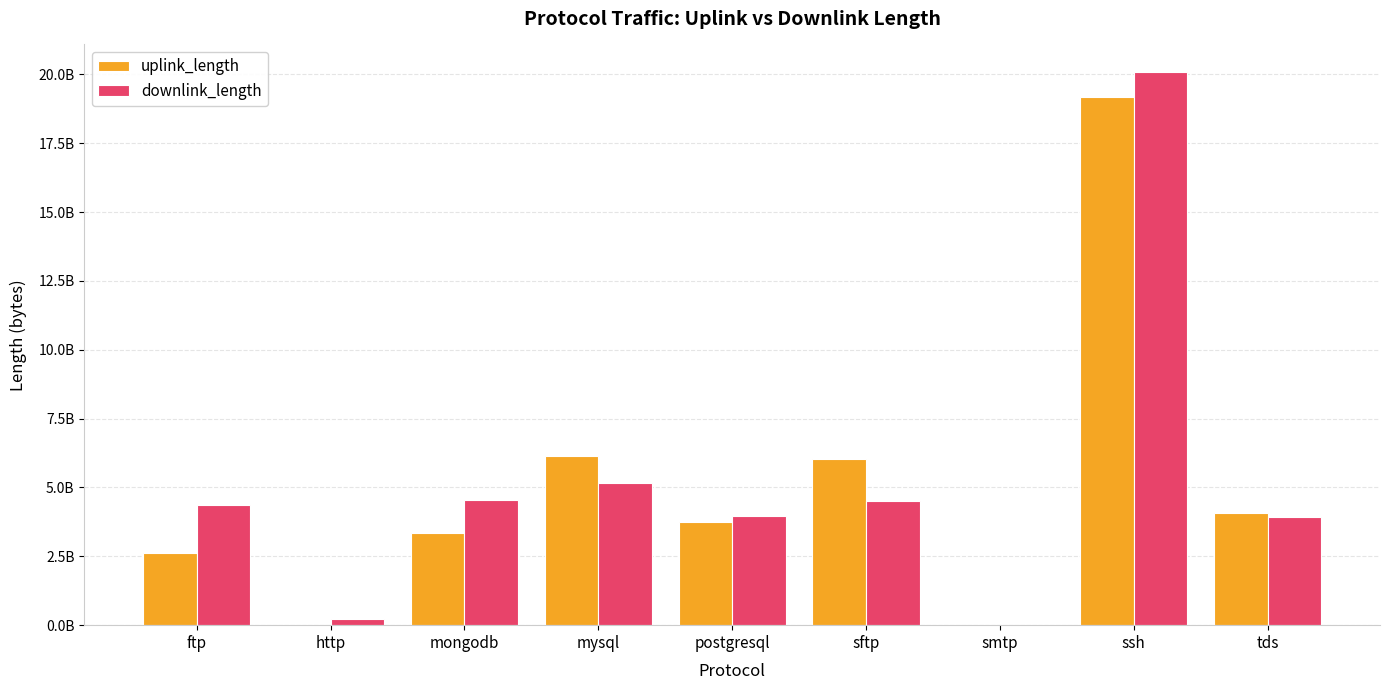

What are all the series names shown in the legend?

uplink_length, downlink_length